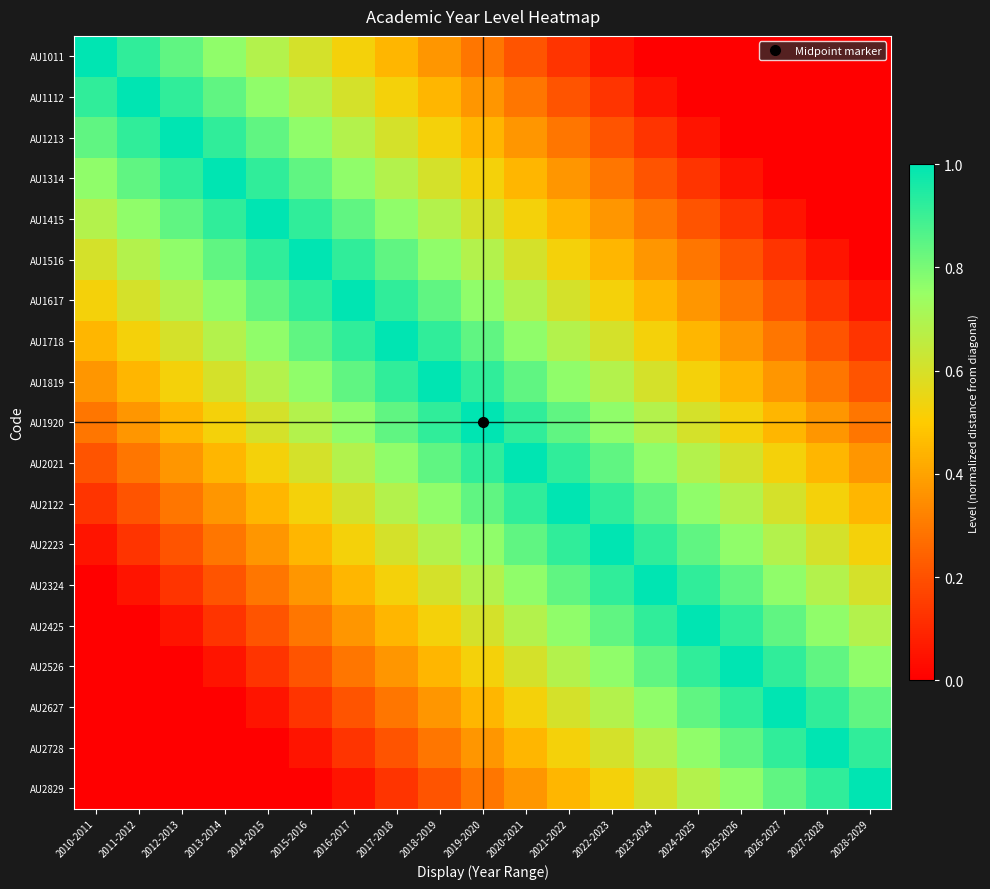

How many categories are shown in the chart?

19